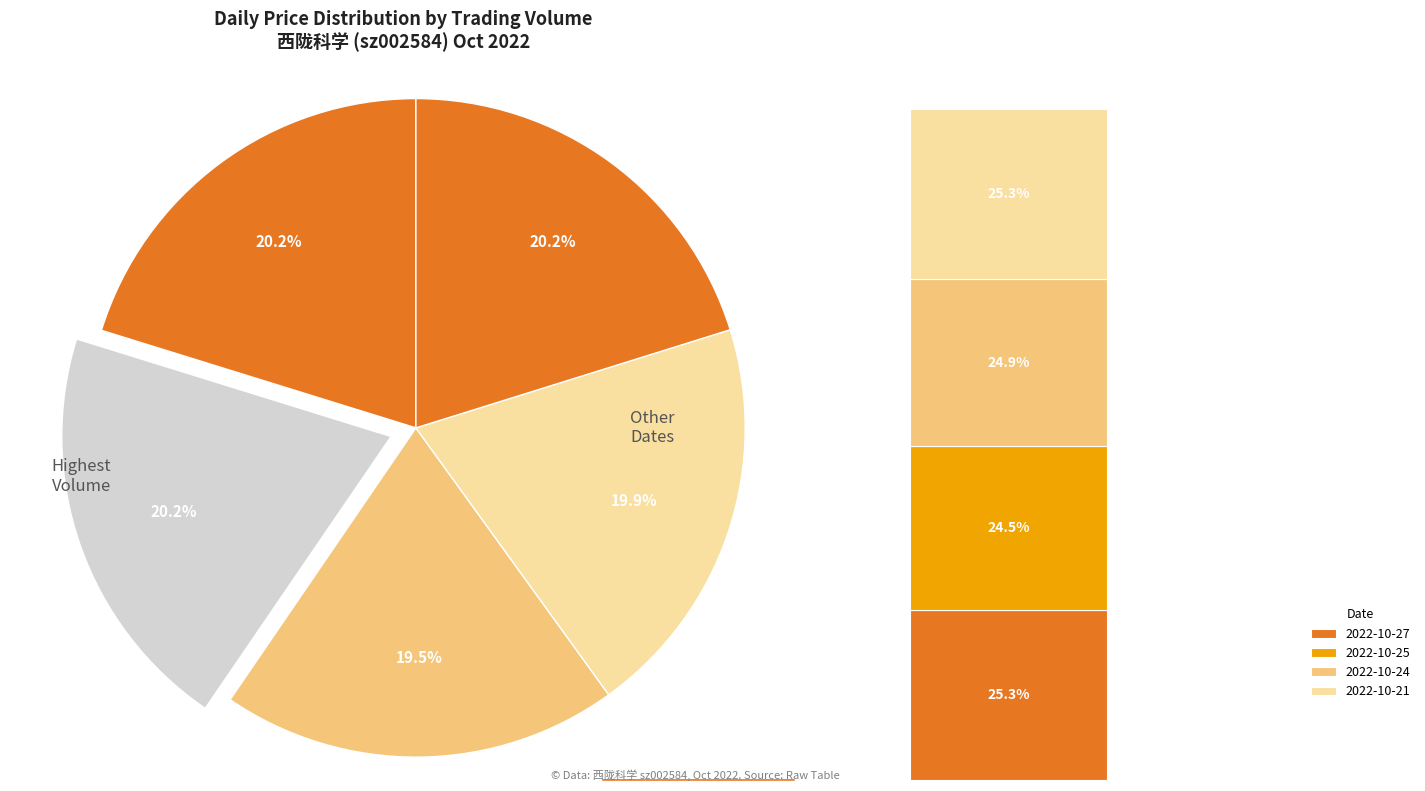

How many segments does this pie chart have?

5